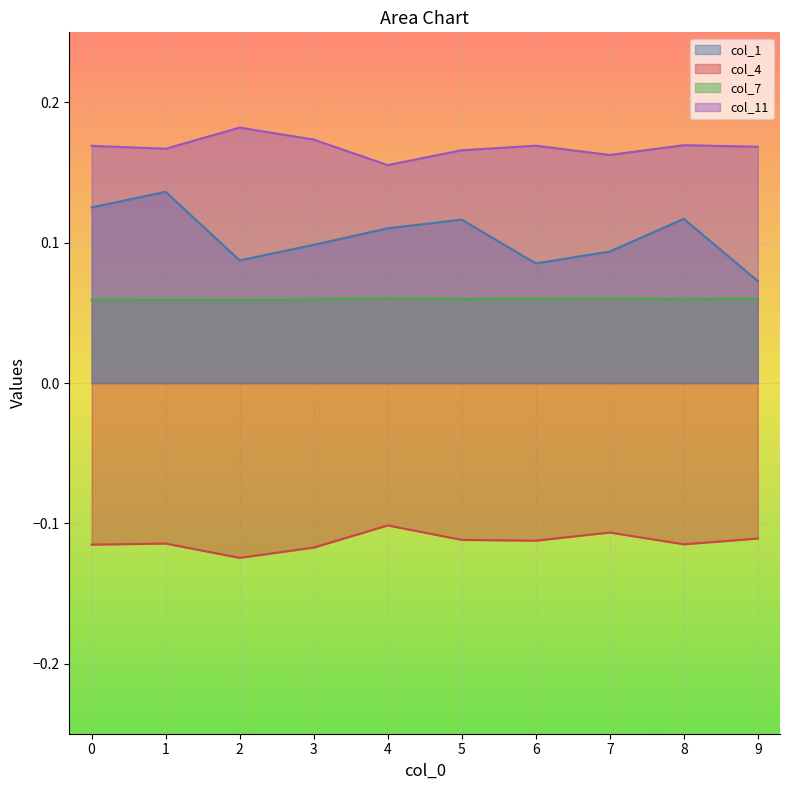

Does the chart display data point markers on the line(s)?

No